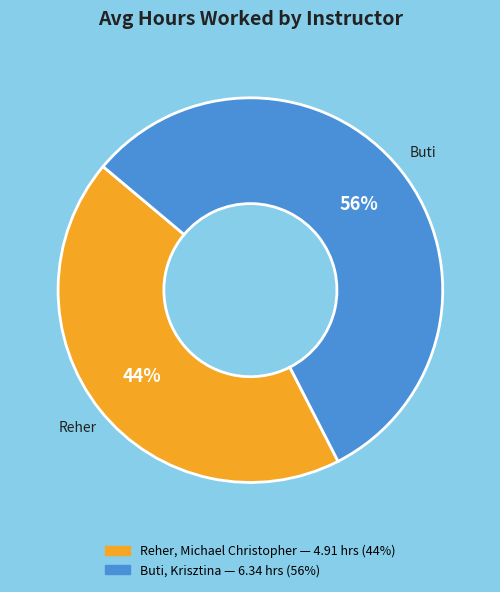

Rank the categories by value from lowest to highest.

Reher, Michael Christopher, Buti, Krisztina